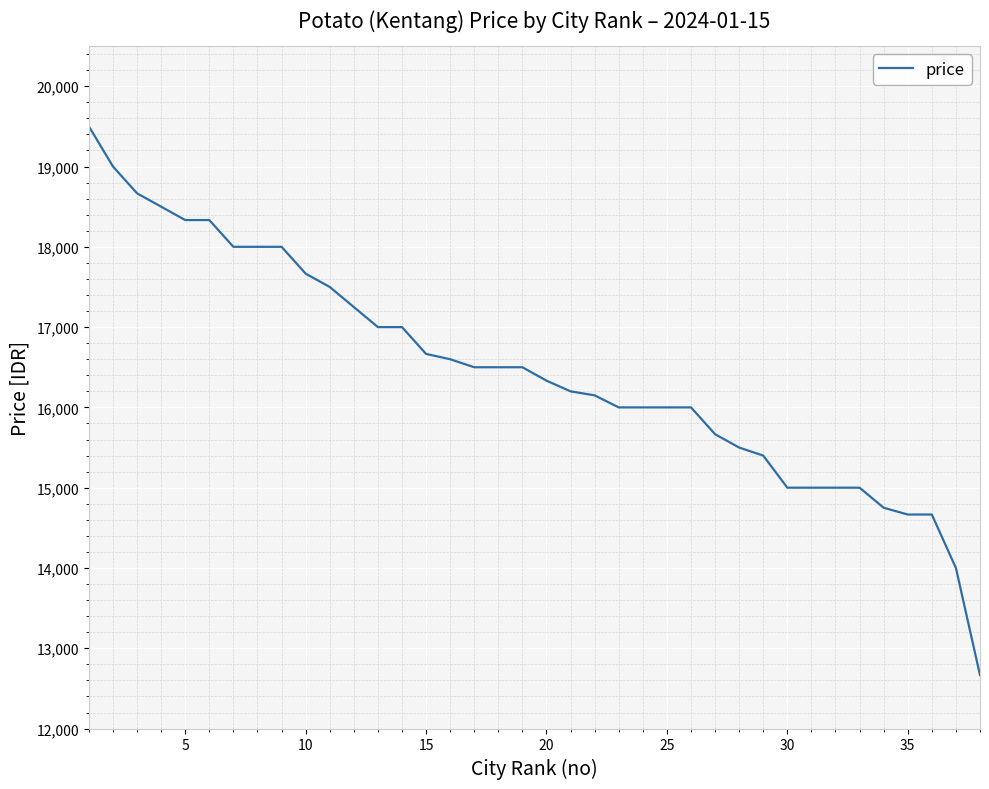

What is the average value?

16461